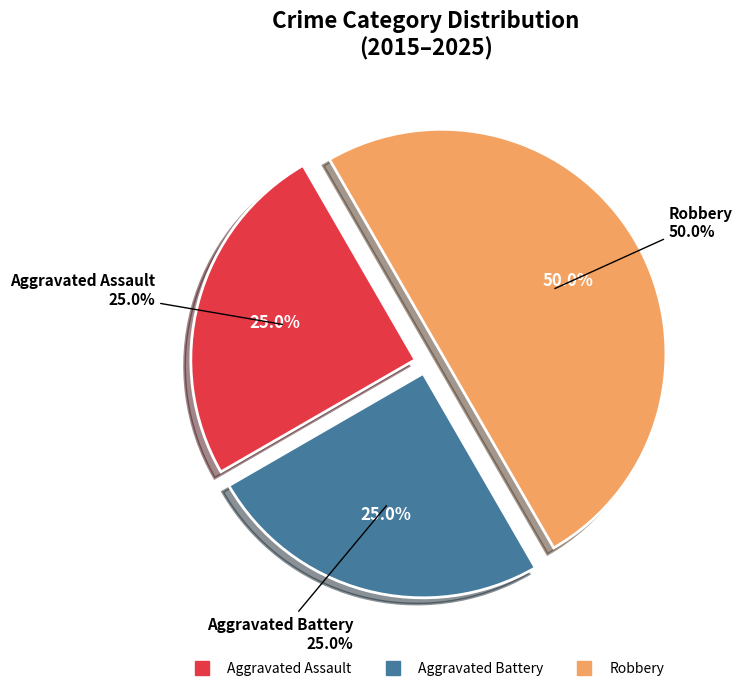

What percentage is the Aggravated Assault slice, to the nearest percent?

25%